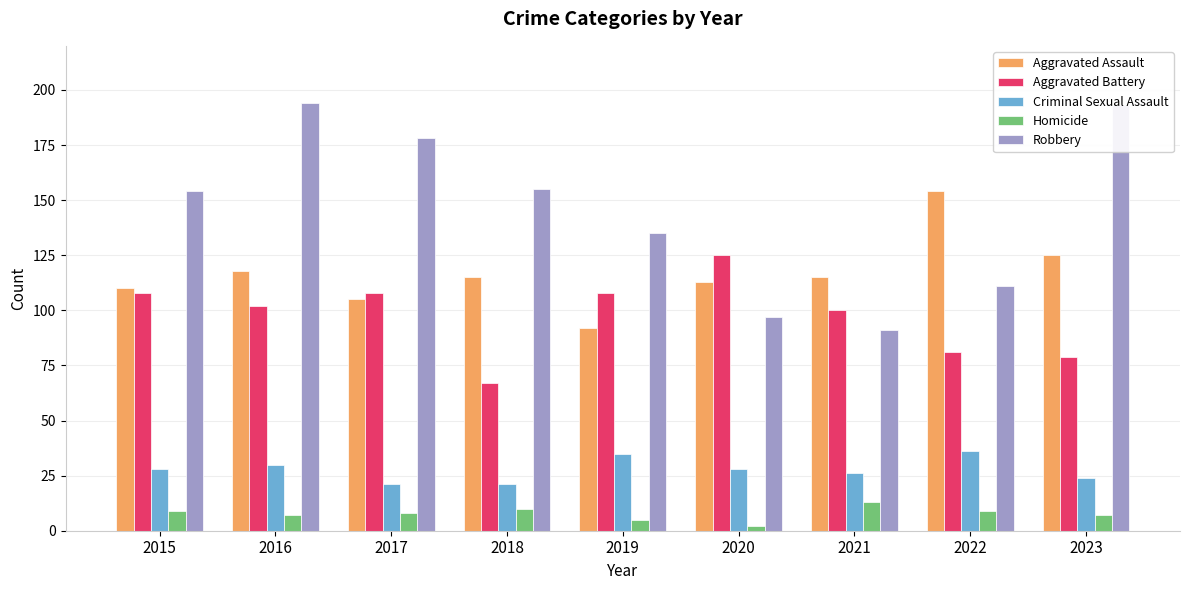

How many groups of bars are there?

9